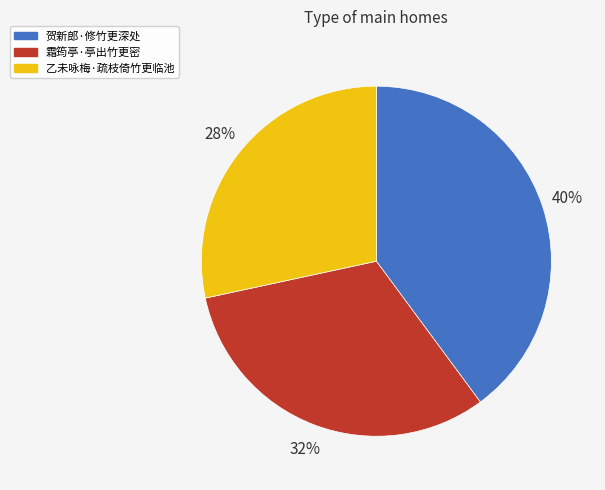

To the nearest percent, what portion does 贺新郎·修竹更深处 represent?

40%